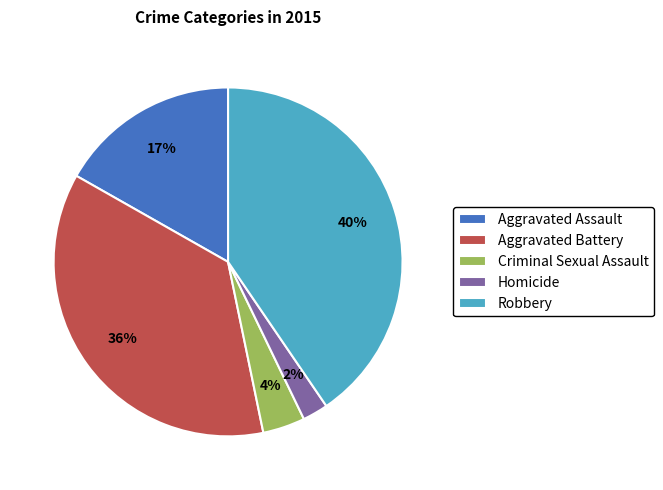

What is the smallest slice in the pie chart?

Homicide